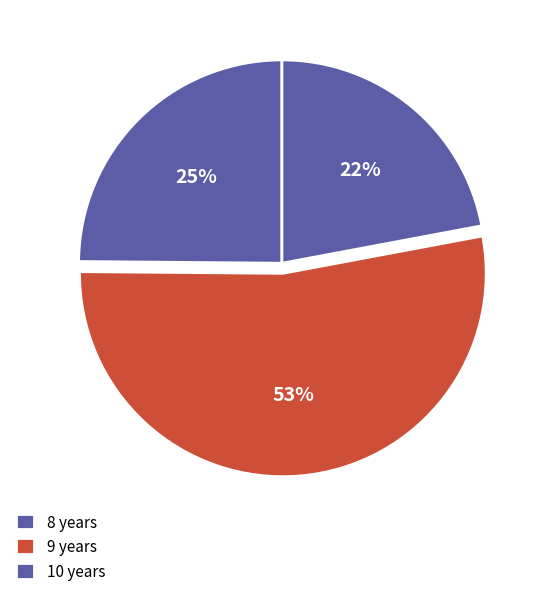

What is the largest slice in the pie chart?

9 years